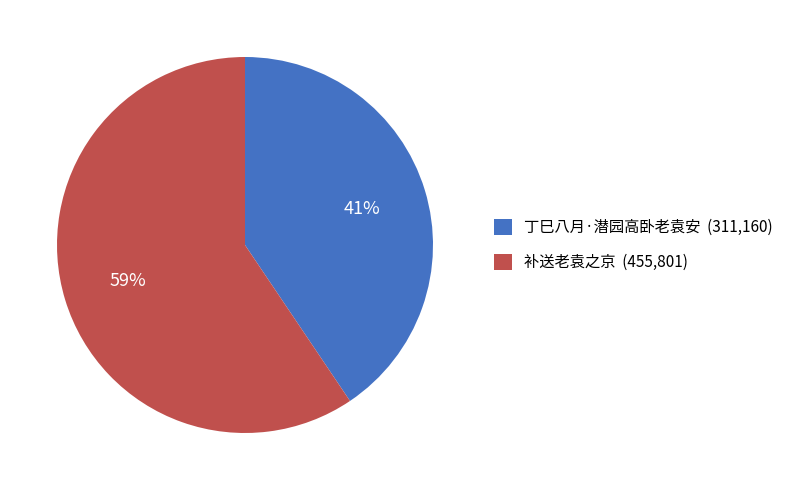

Which category has the biggest portion of the pie?

补送老袁之京